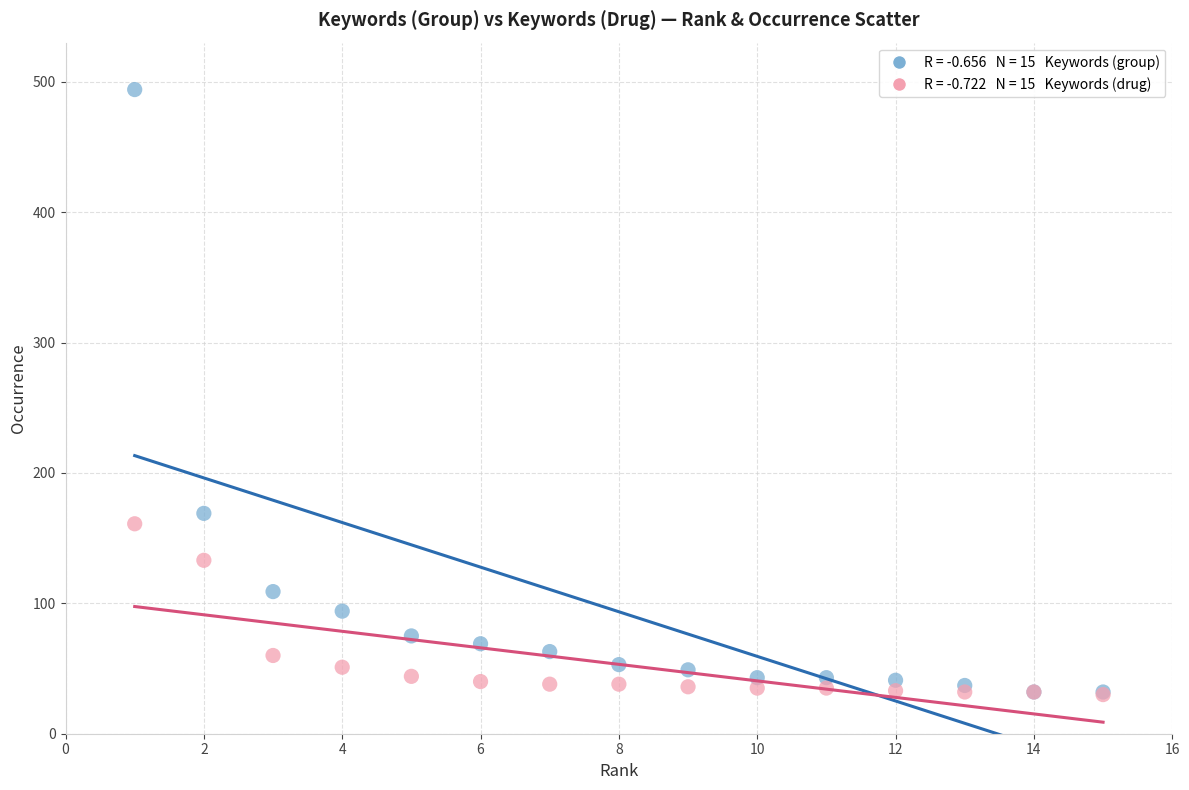

Across all series, what Y value is closest to 262?

169